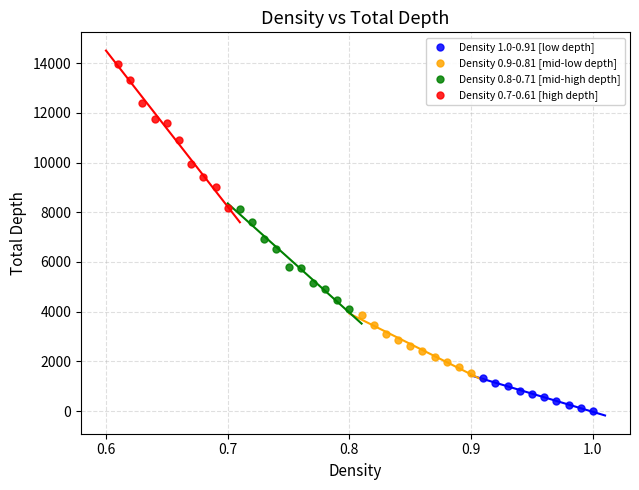

What are all the series names shown in the legend?

Density 1.0-0.91 [low depth], Density 0.9-0.81 [mid-low depth], Density 0.8-0.71 [mid-high depth], Density 0.7-0.61 [high depth]